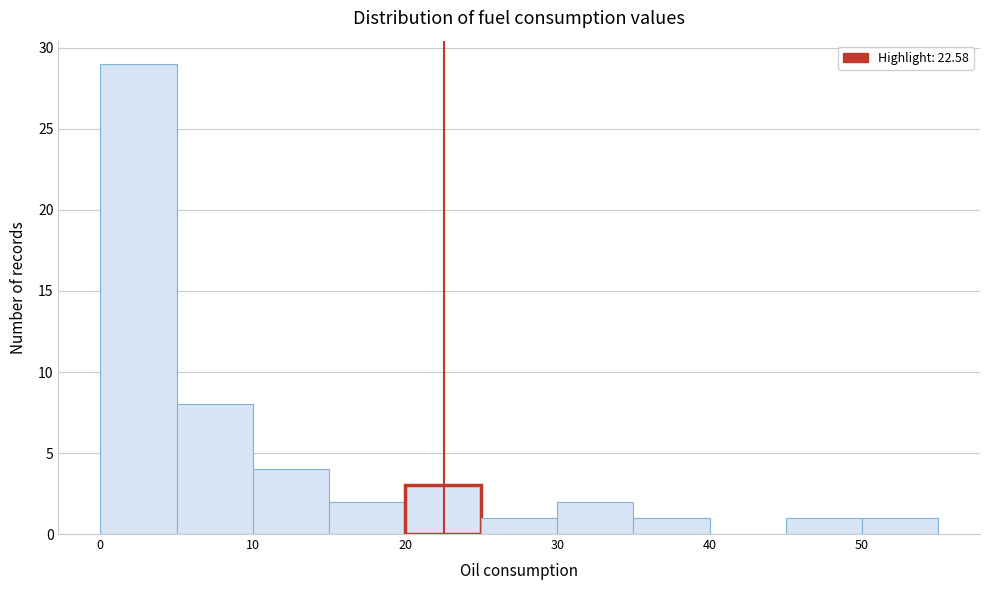

What is the height of the bar covering 20 to 25 on the x-axis? The values are not printed on the chart, so give them approximately, as read against the axis.

3